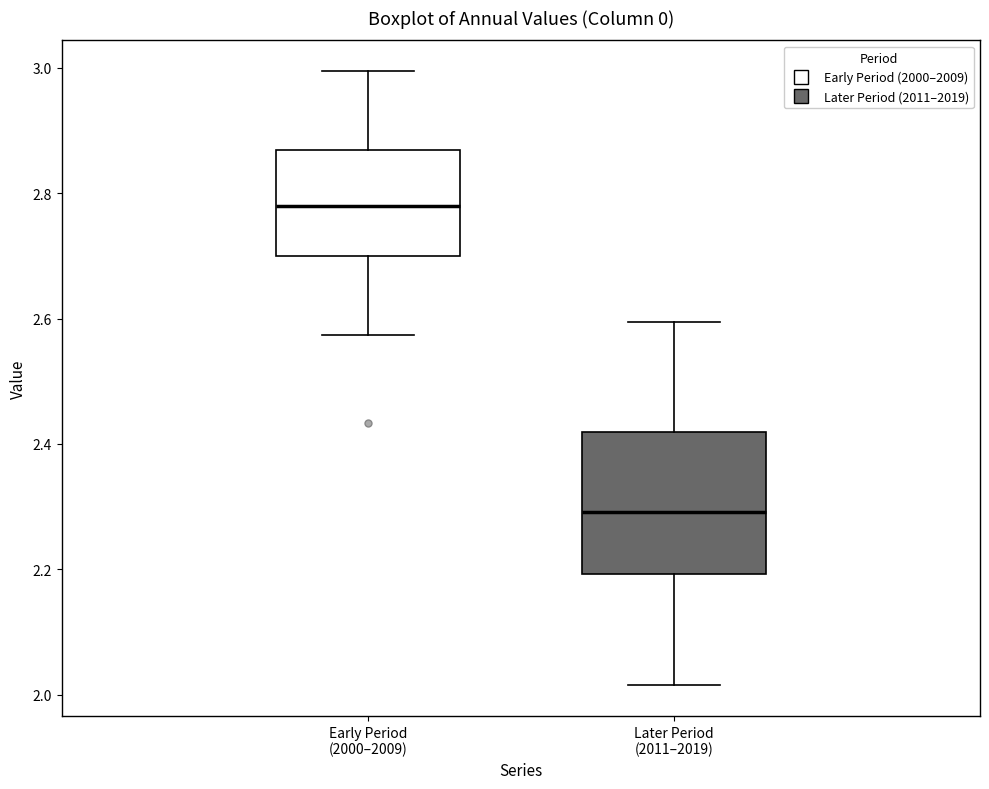

Which box's median line is the lowest?

Later Period (2011–2019)